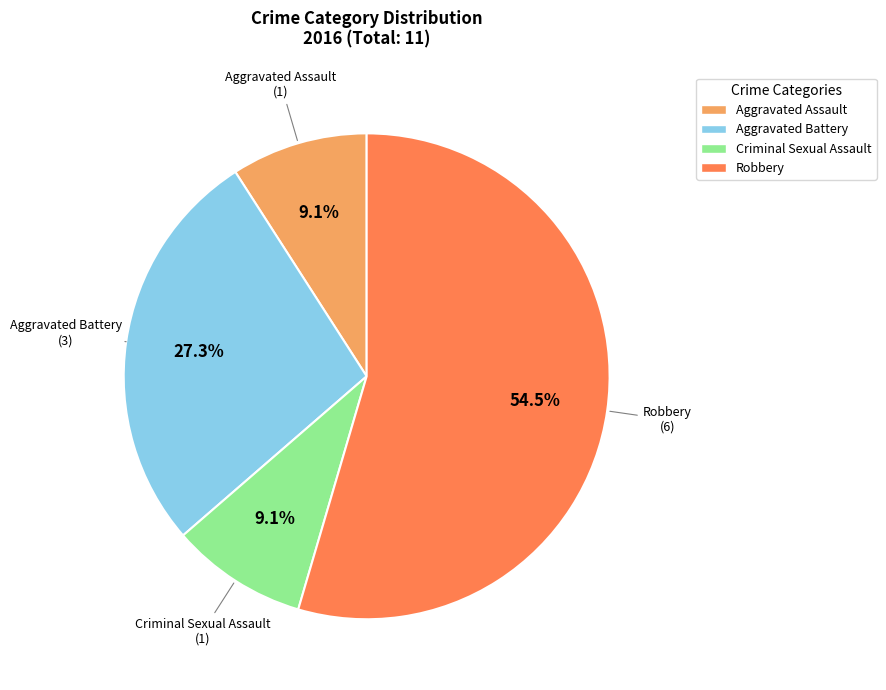

Count the number of slices in the pie.

4